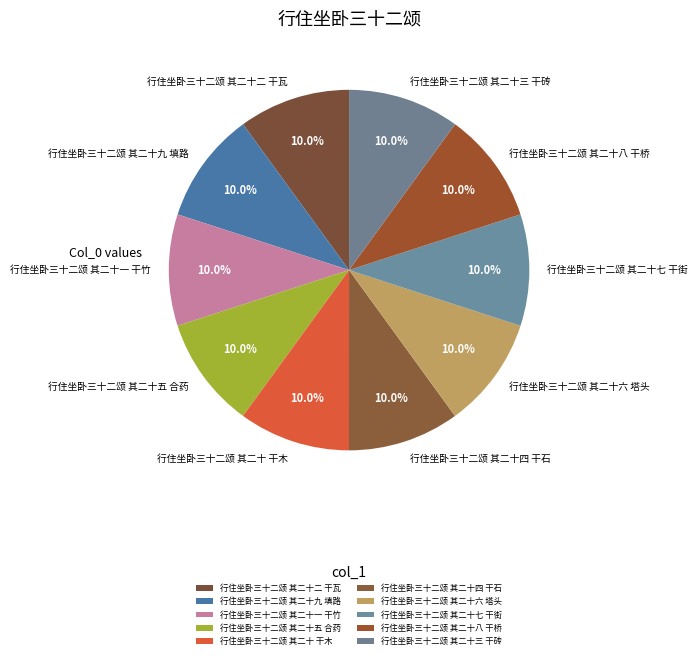

To the nearest percent, what percentage of the pie is 行住坐卧三十二颂 其二十七 干街?

10%